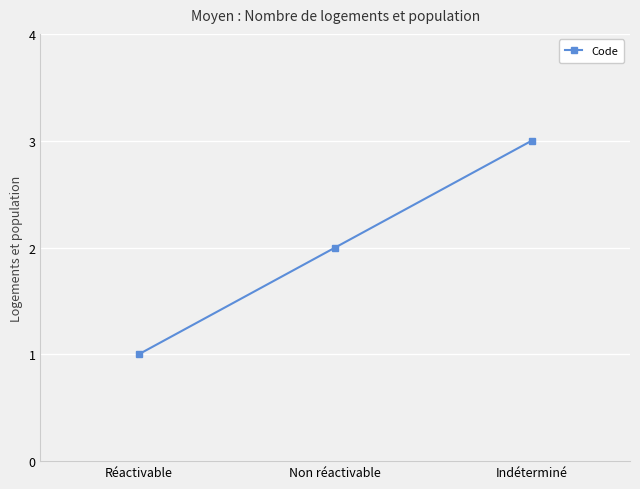

Reading right to left, list all the values displayed in this chart.

3	2	1